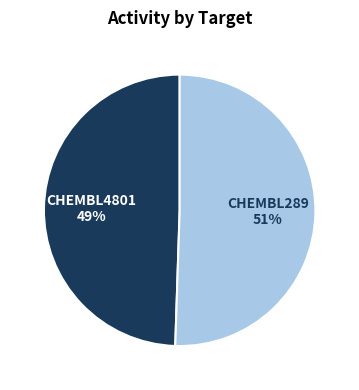

Does any single category account for the majority?

Yes